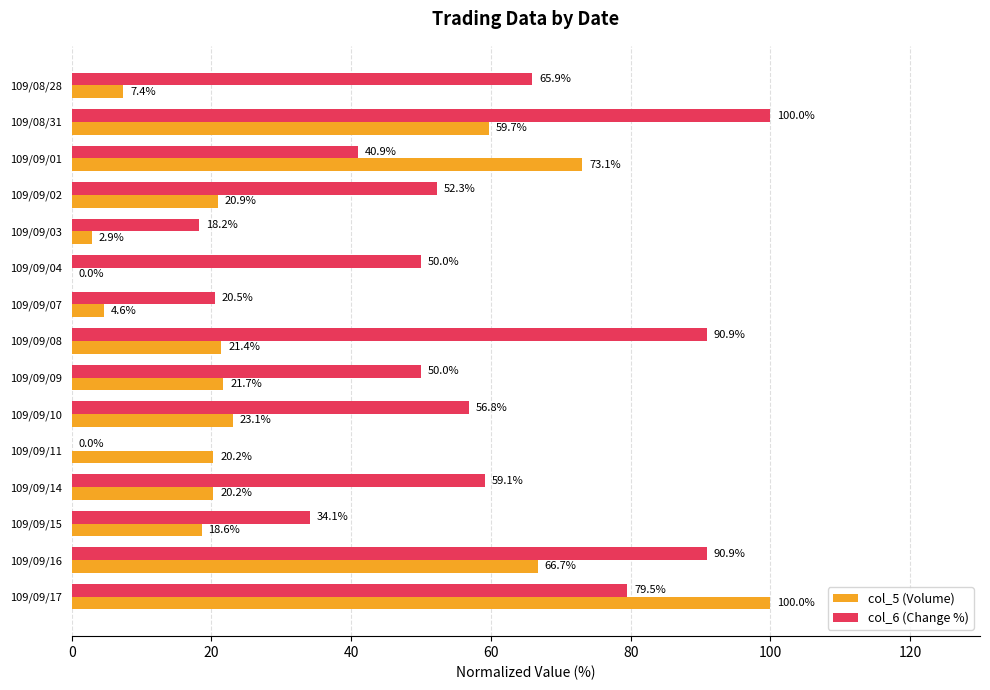

What is the highest value of the col_5 (Volume) series?

100.0